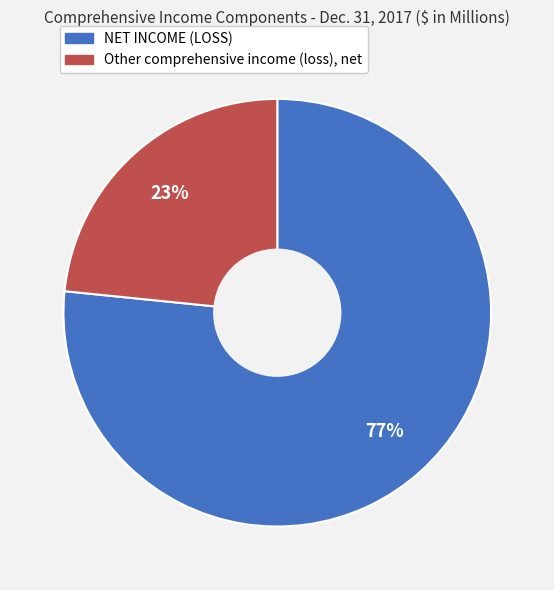

What percentage is the NET INCOME (LOSS) slice, to the nearest percent?

77%